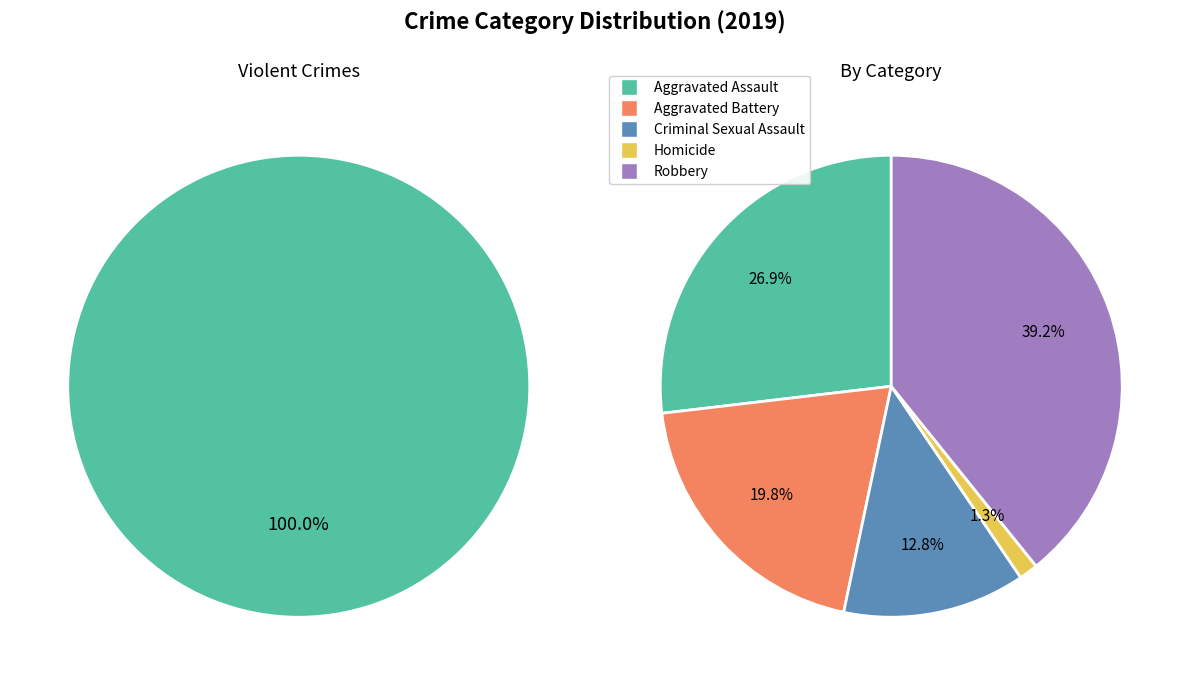

Does any single category account for the majority?

No